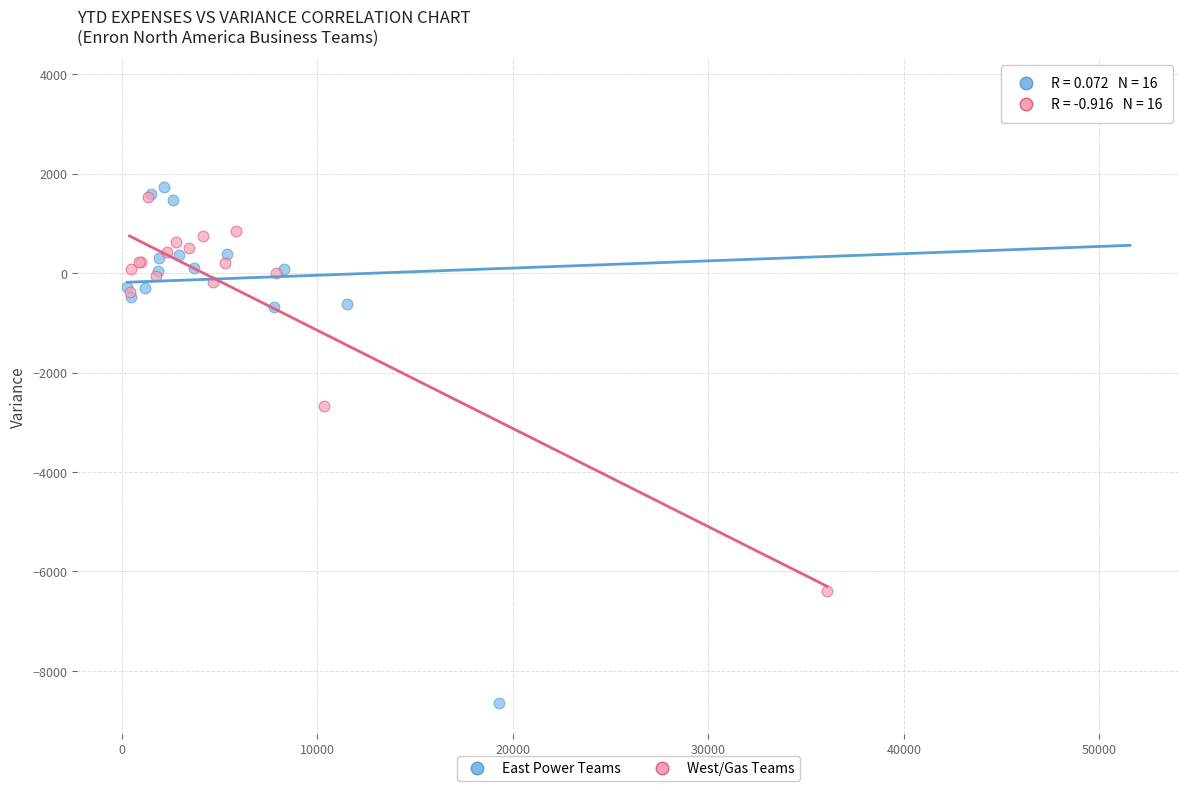

Which series contains the lowest Y value?

East Power Teams